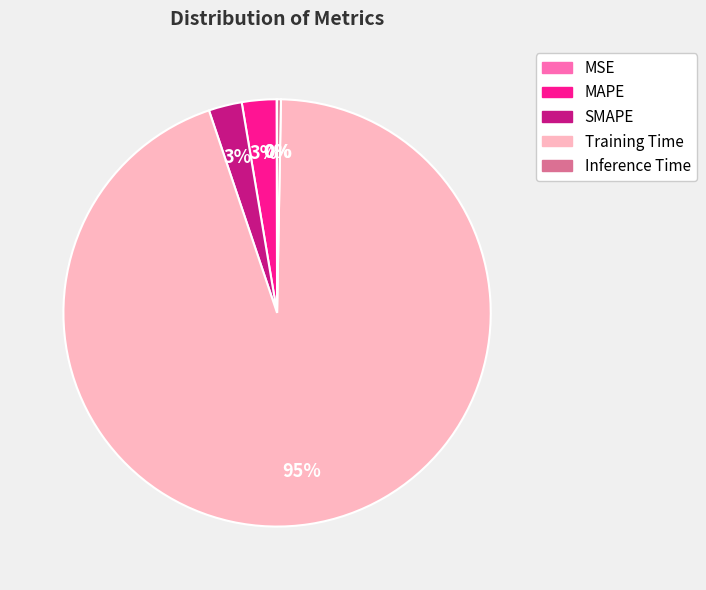

To the nearest percent, what is the average slice percentage?

20%